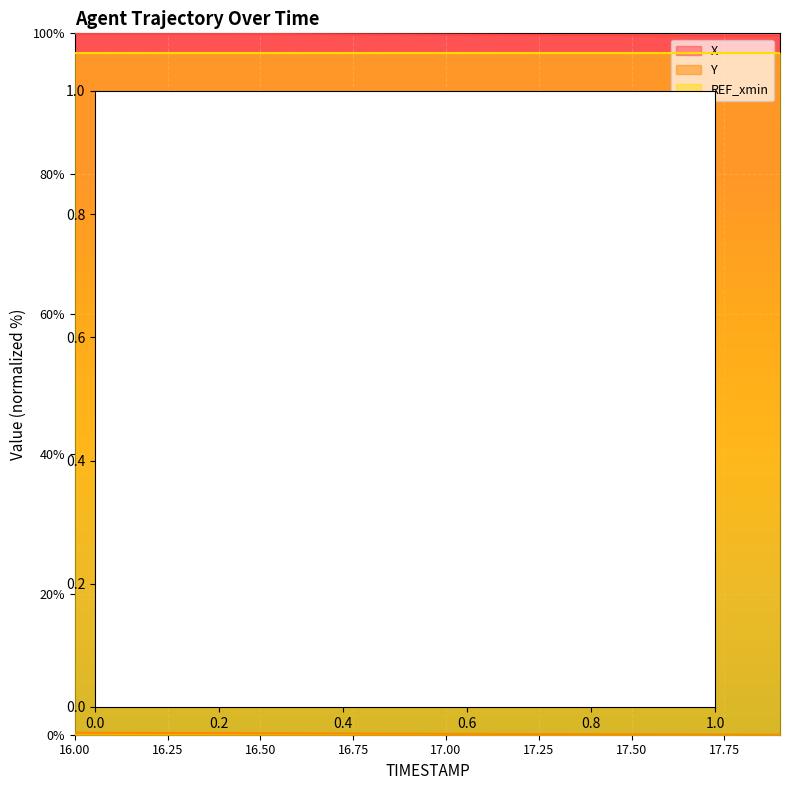

What is the label of the 7th point from the right?

17.3